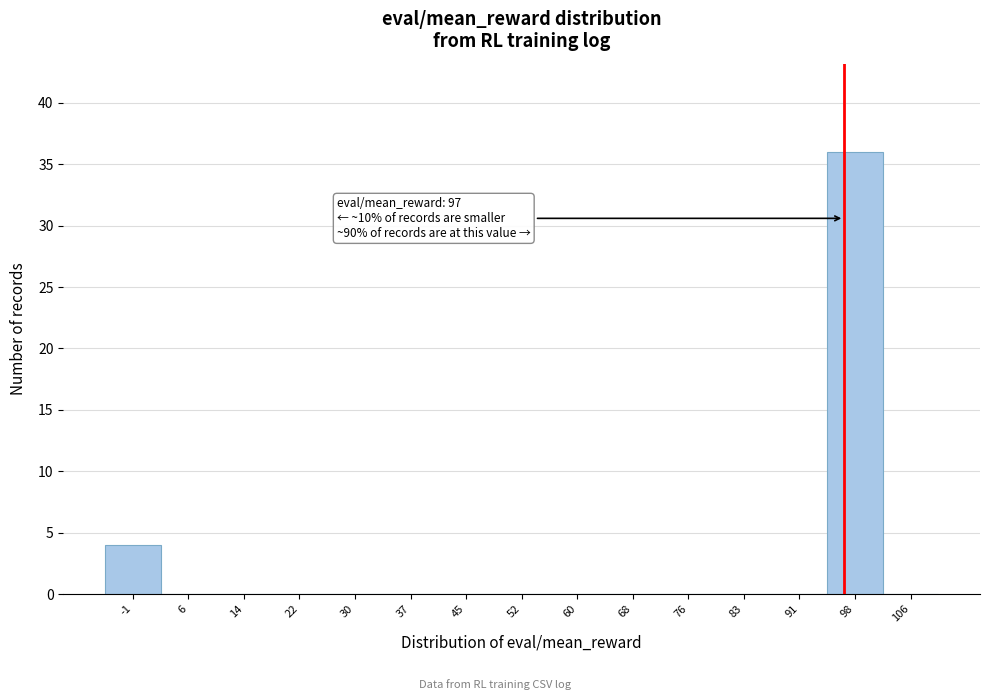

Over which range of the x-axis is the bar tallest?

95 to 102